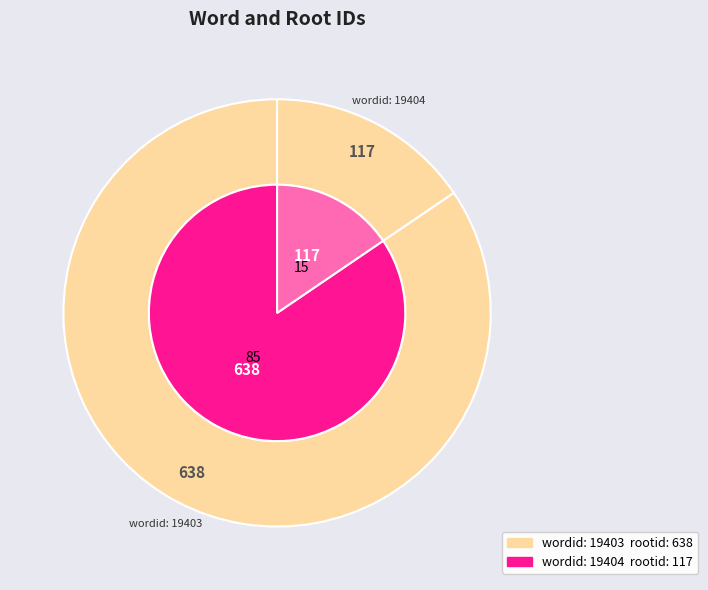

The 19404 slice represents 15% of the pie. True or false?

True